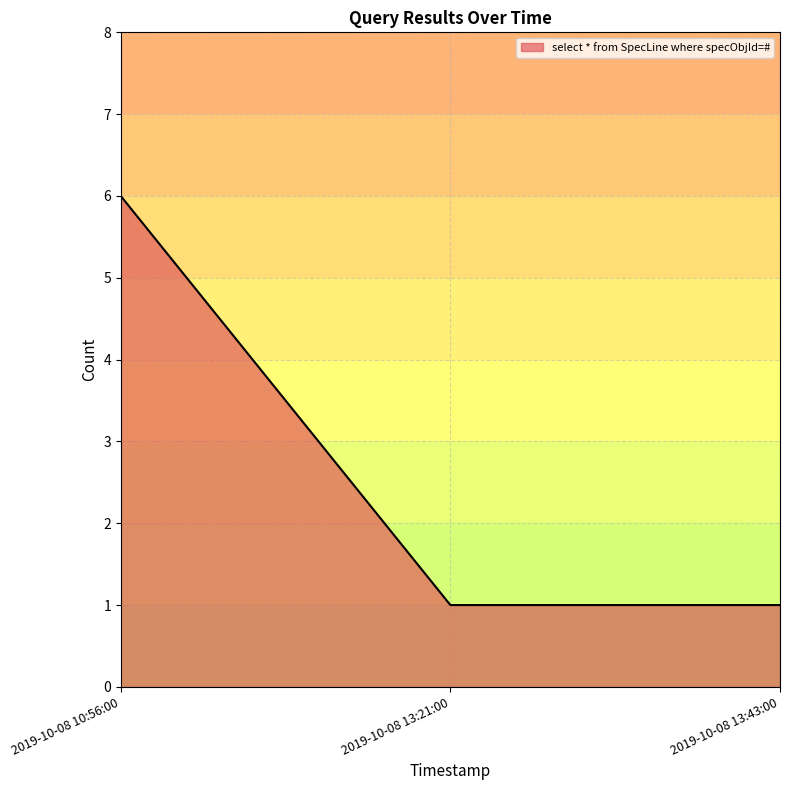

What position from the left is 2019-10-08 13:43:00?

3